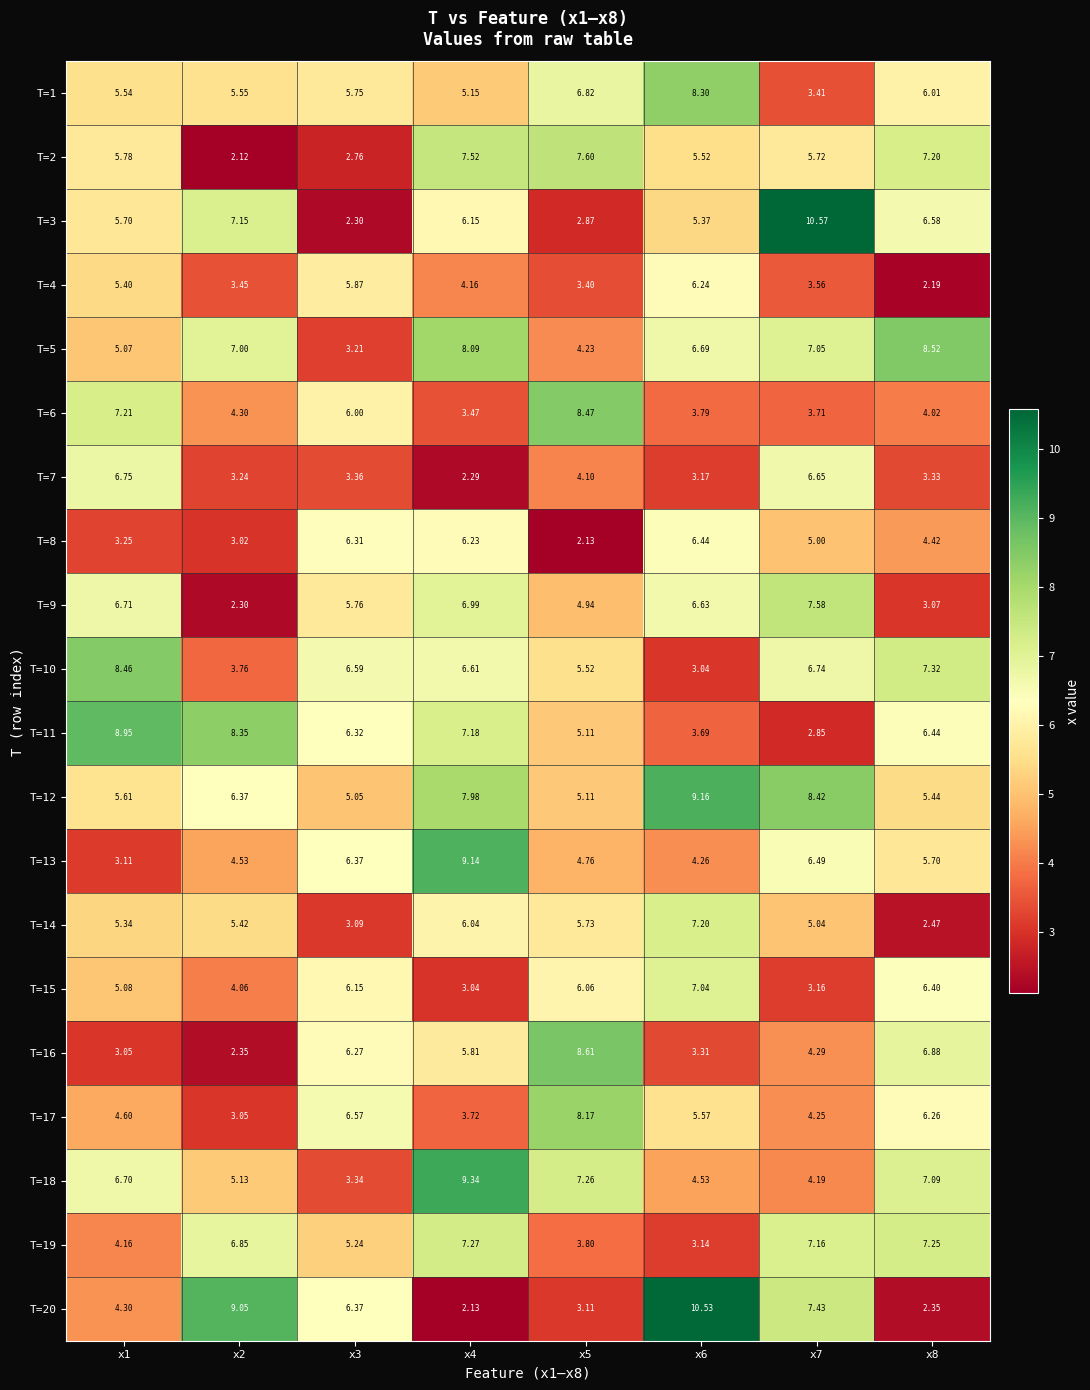

Is the value of T=19 at x5 greater than the value of T=4 at x7?

Yes